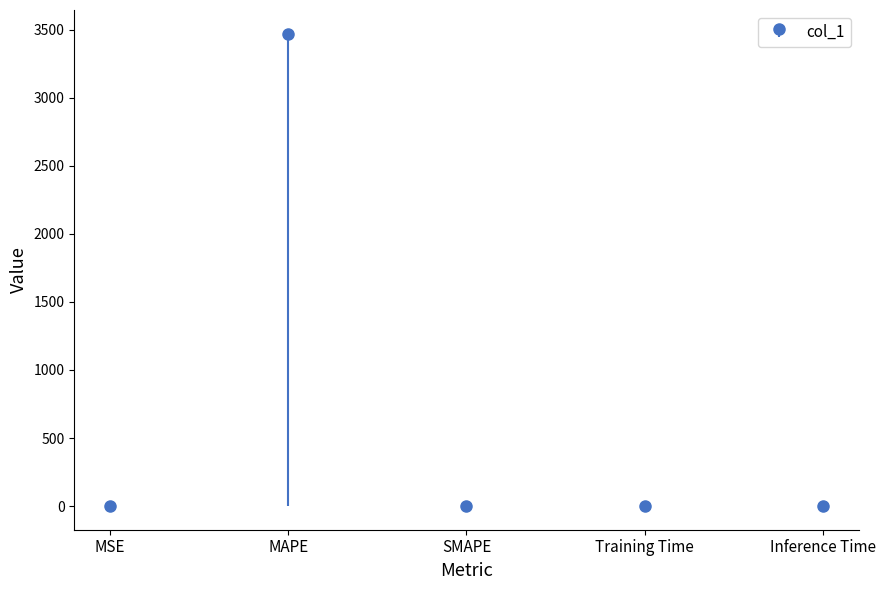

What is the sum of all values?

3472.4